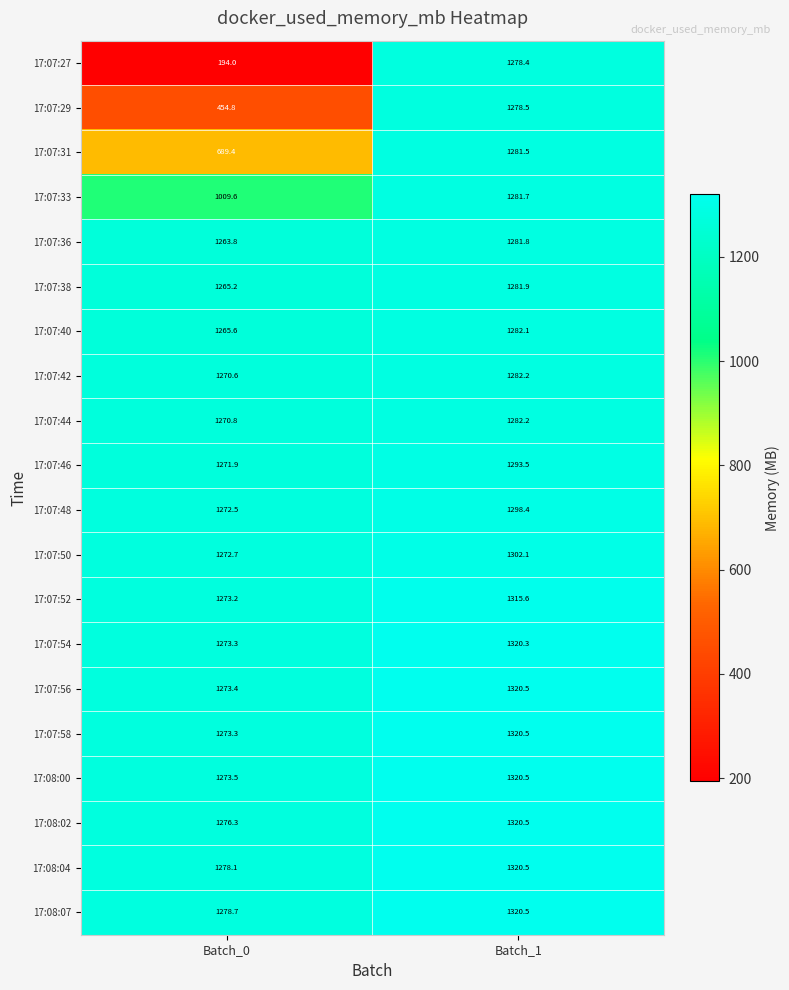

The value of 17:07:56 at Batch_0 is 1273.4. True or false?

True